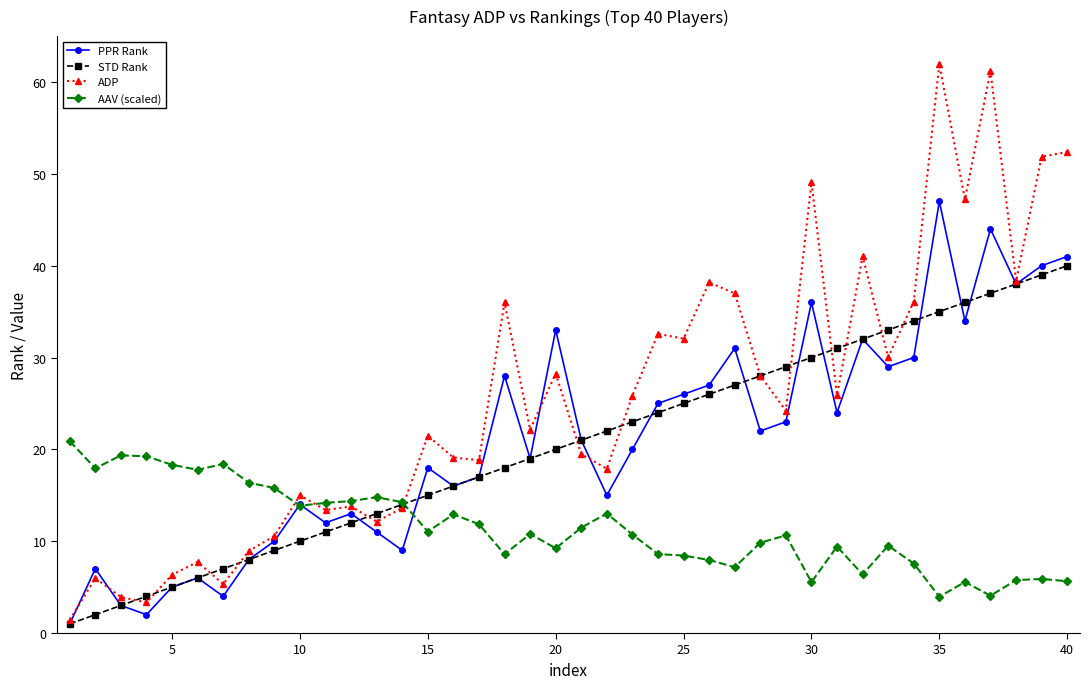

Rank the series by their maximum value, from lowest to highest.

AAV (scaled), STD Rank, PPR Rank, ADP